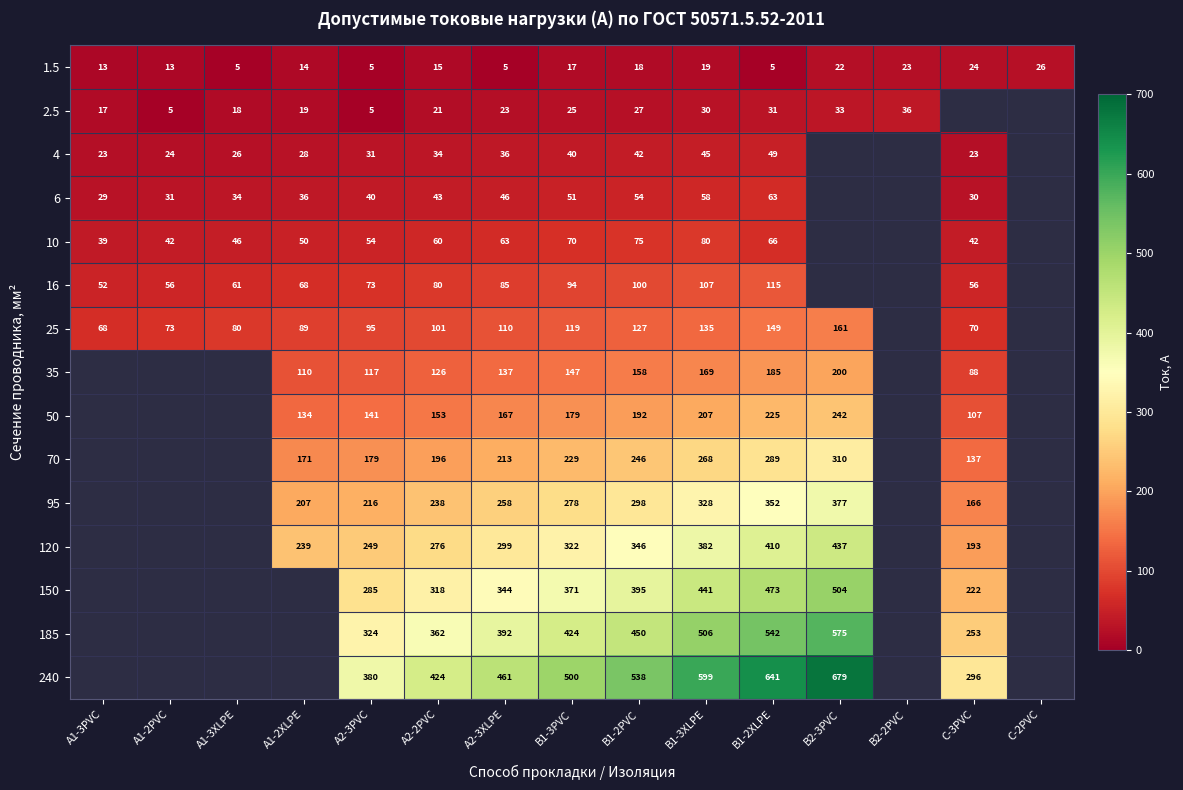

What is the difference between the maximum and minimum values in the 1.5 series?

21